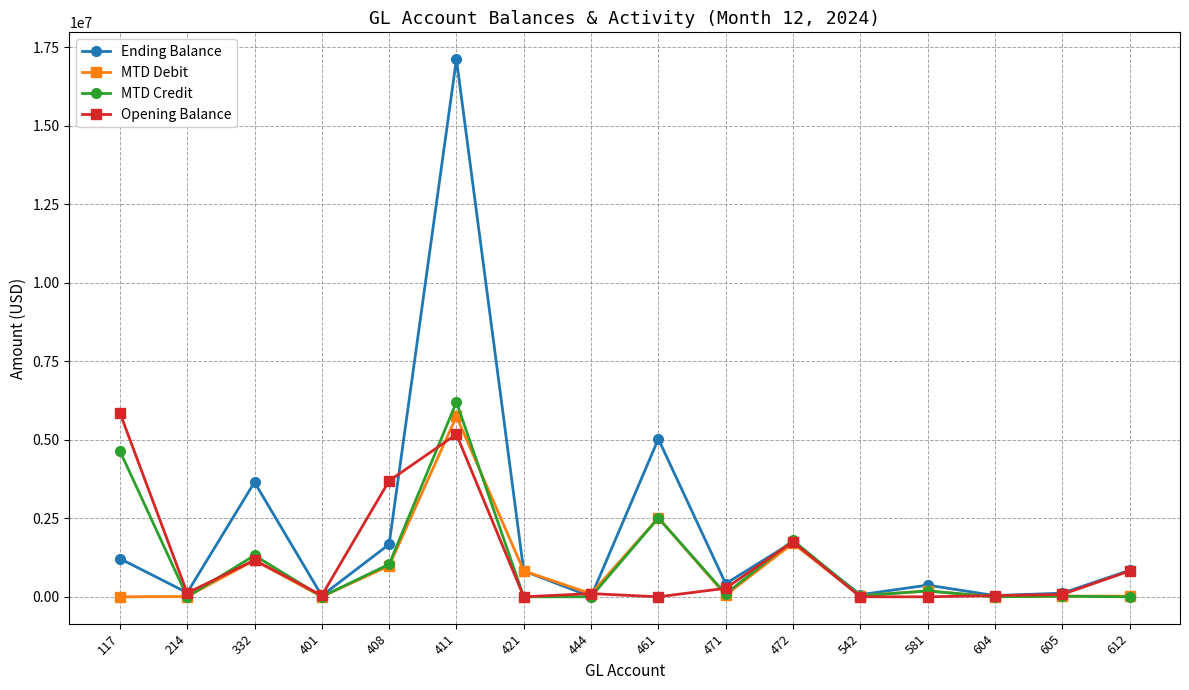

Count the number of data series in this chart.

4